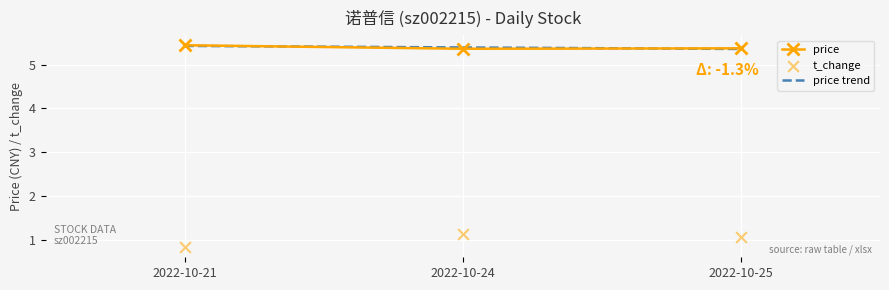

Which series reaches the maximum Y coordinate?

price